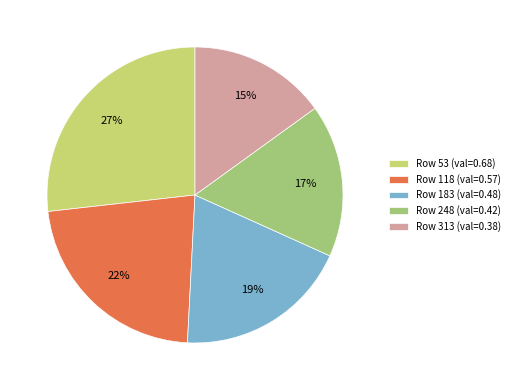

To the nearest percent, what is the average slice percentage?

20%